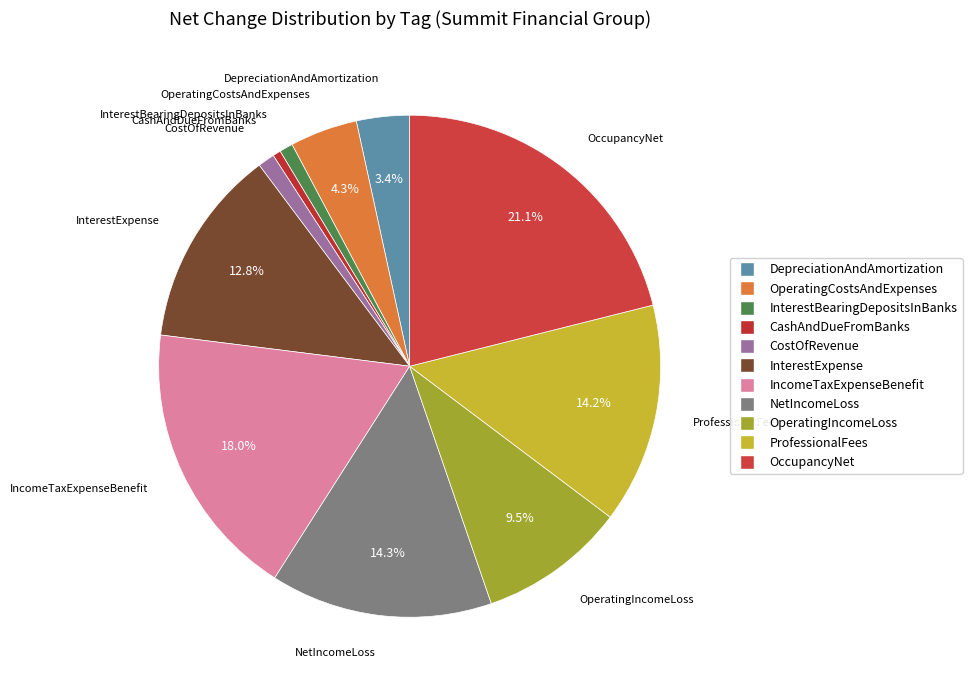

Which slice is the largest?

OccupancyNet